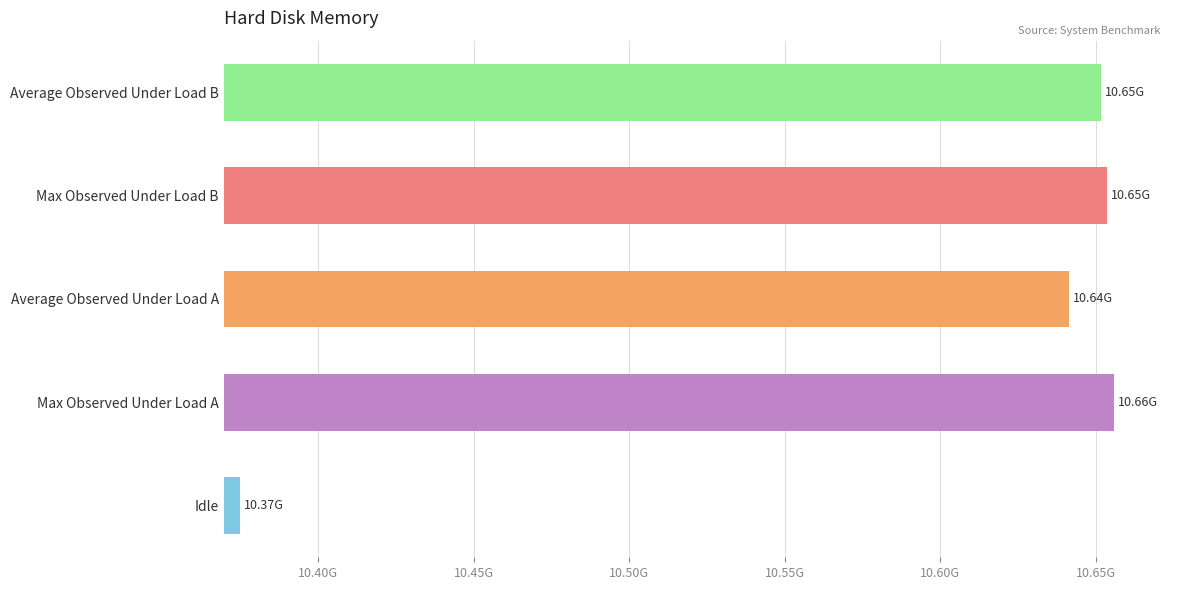

Are the bars horizontal?

Yes